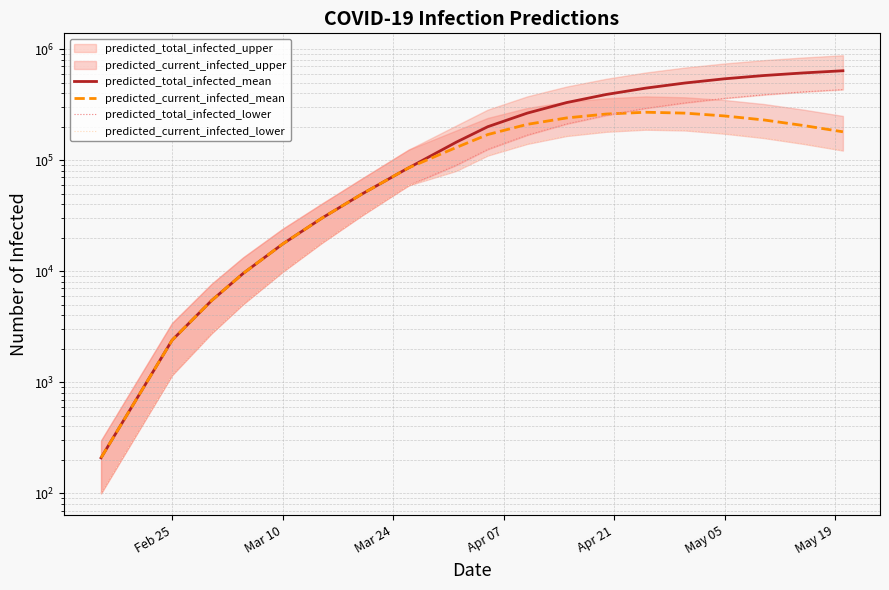

What is the sum of all predicted_current_infected_lower values?

1822303